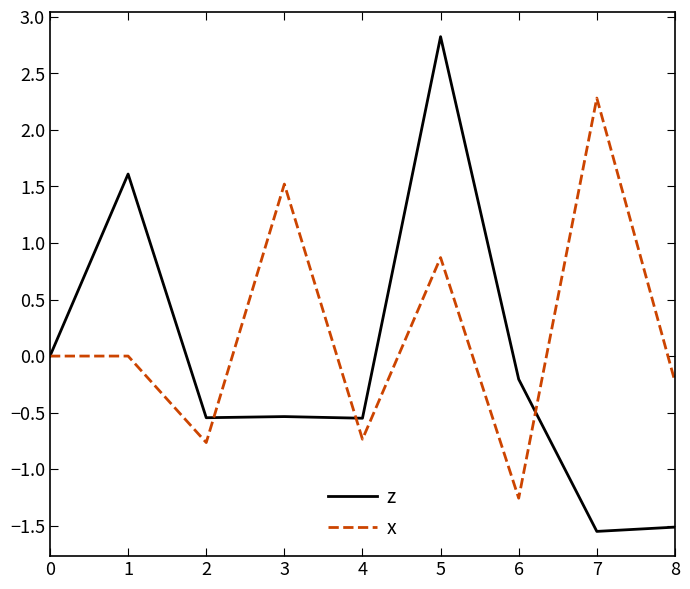

What is the maximum value shown in the chart?

2.8